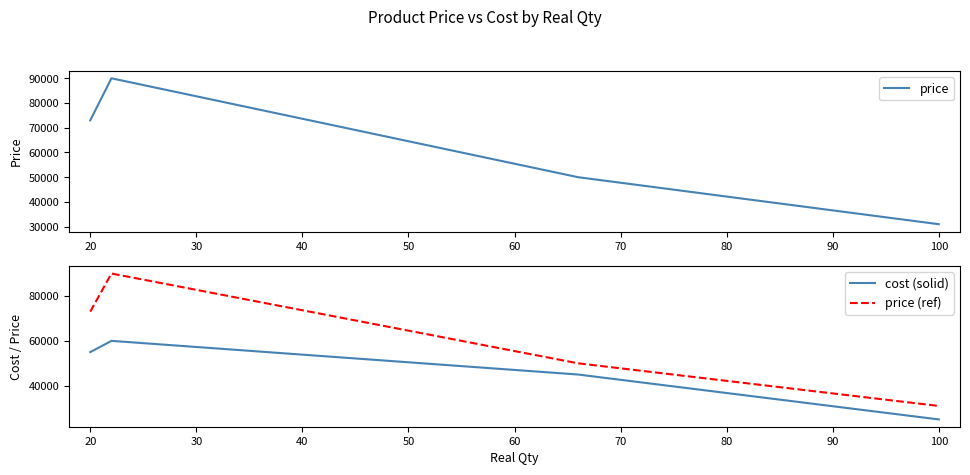

What is the difference between the price values at 20 and 30?

40000